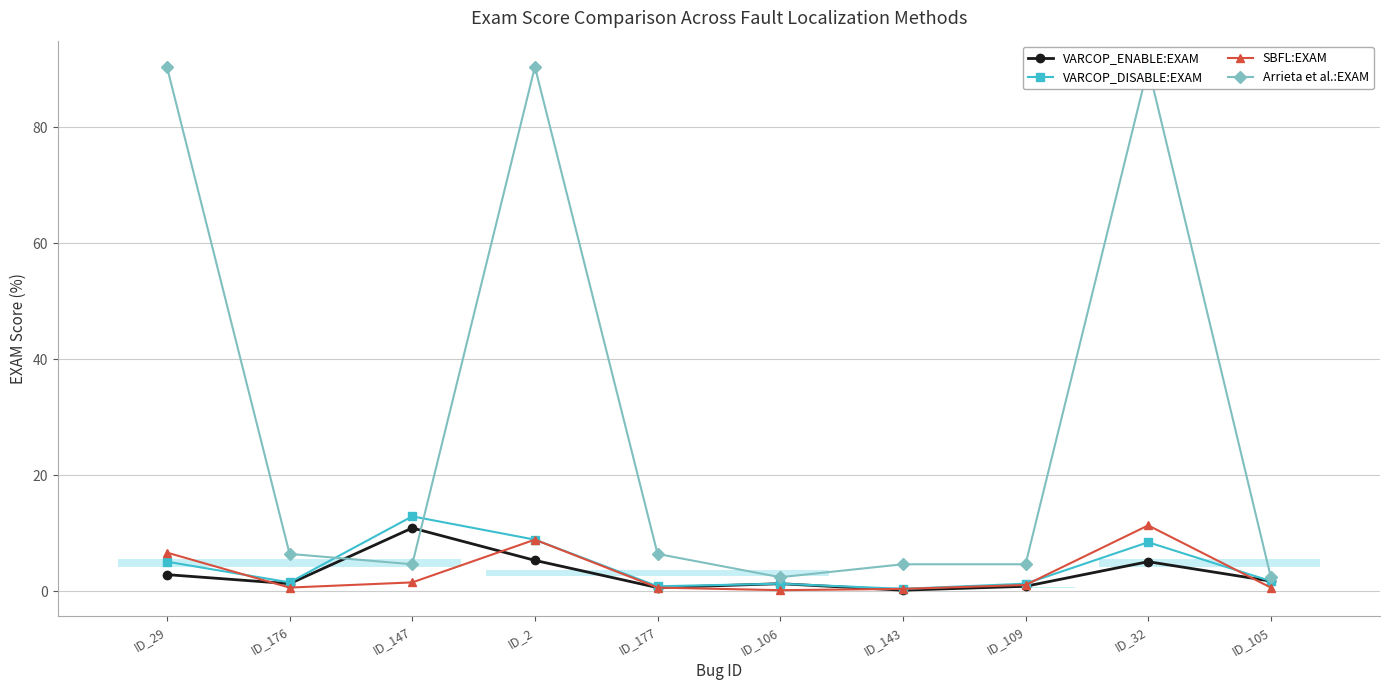

How many times do VARCOP_ENABLE:EXAM and SBFL:EXAM cross each other?

4